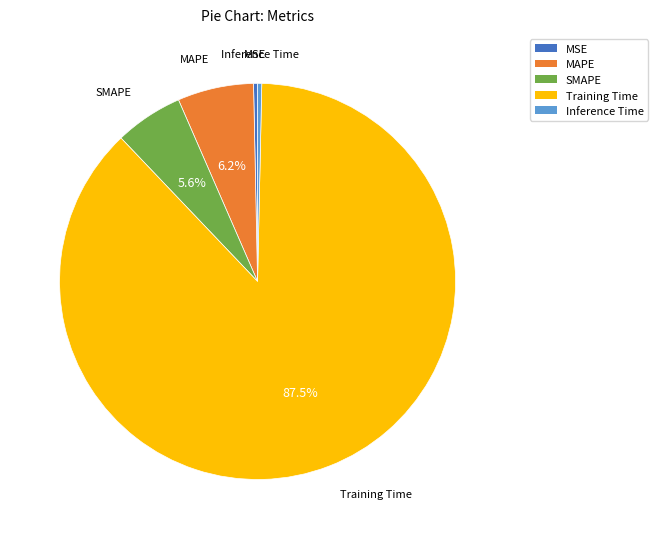

Is there any slice that represents more than half of the pie?

Yes